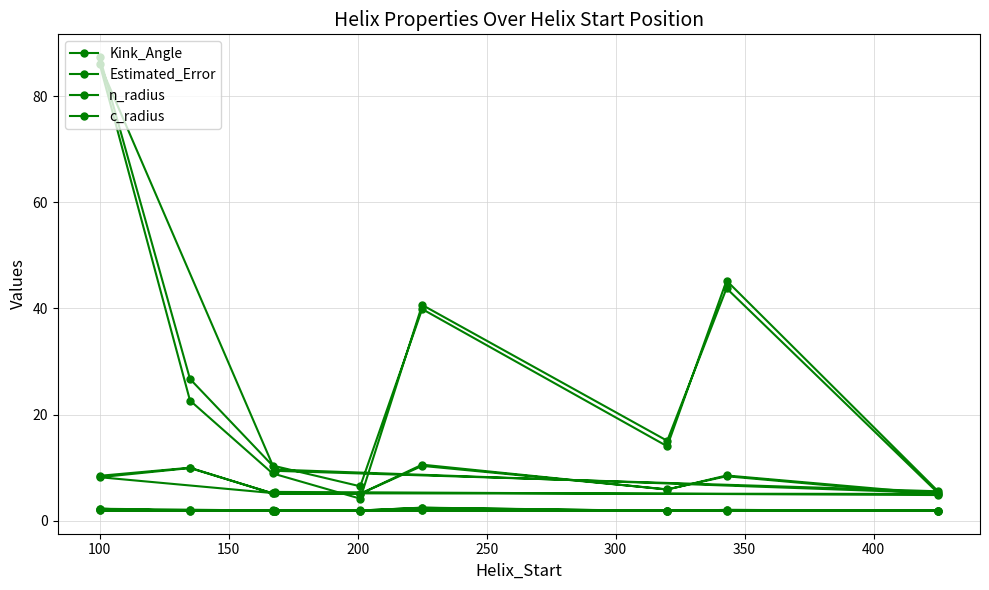

What are all the series names shown in the legend?

Kink_Angle, Estimated_Error, n_radius, c_radius